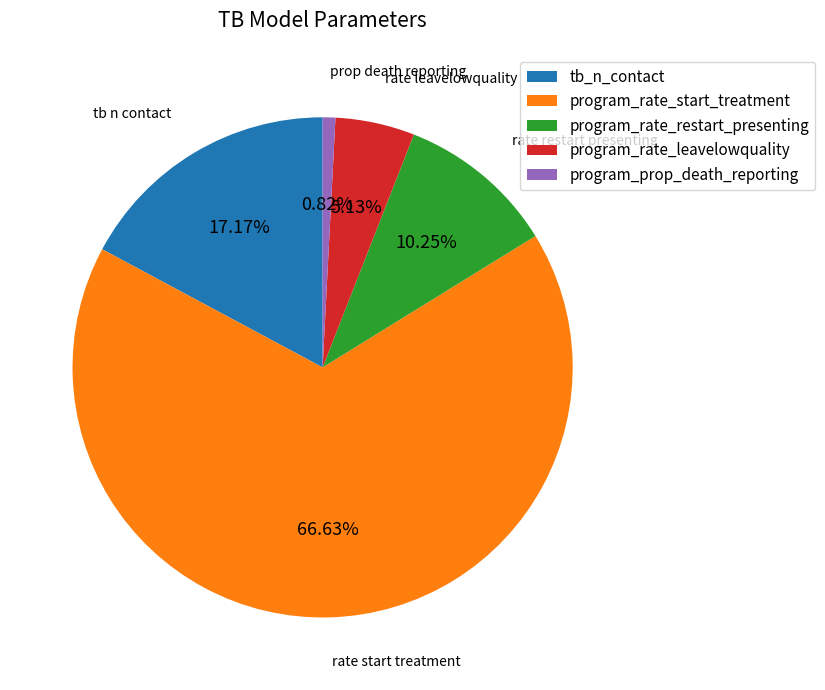

Between program_prop_death_reporting and tb_n_contact, which is larger?

tb_n_contact